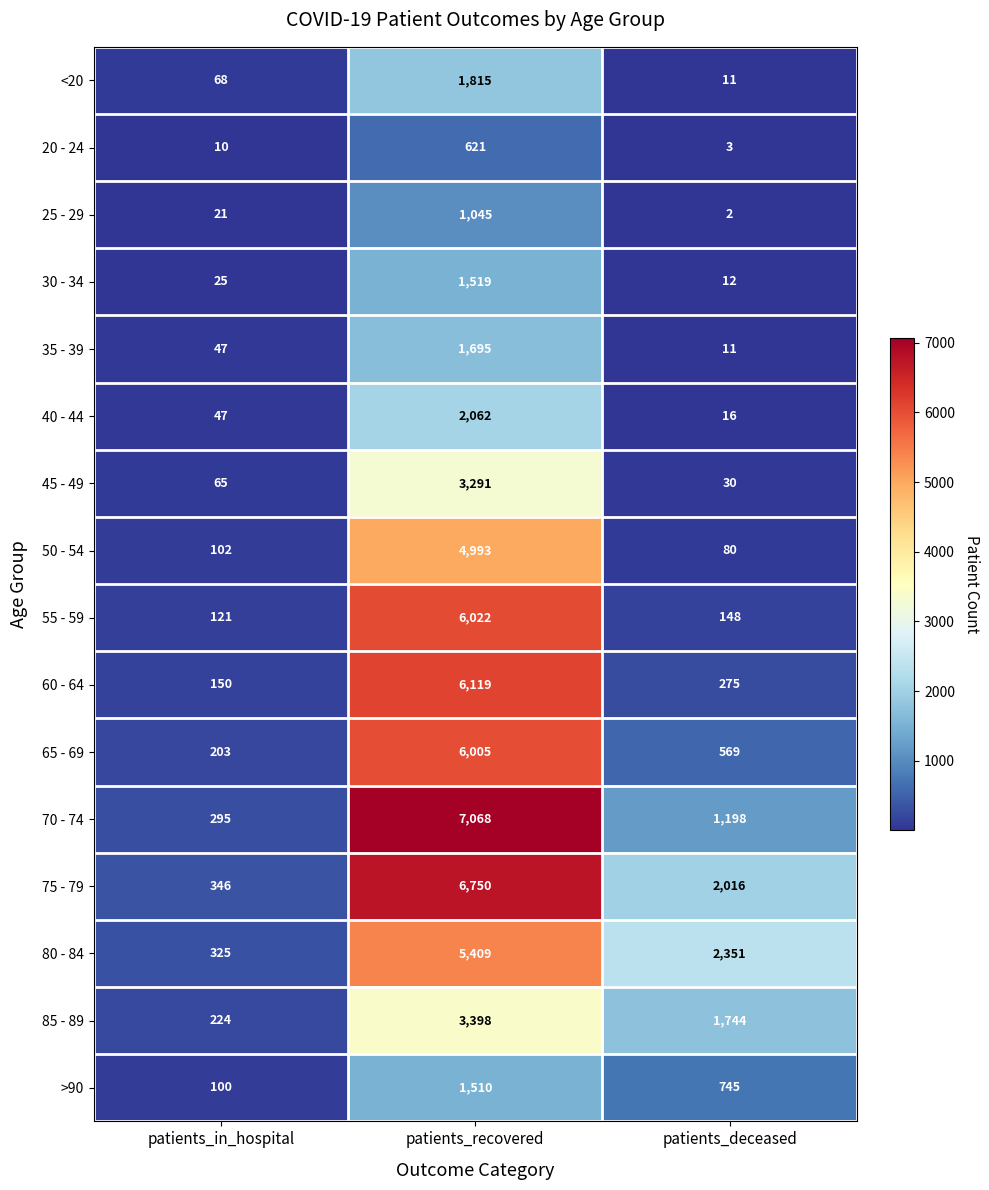

What is the difference between the second highest and minimum values in the >90 series?

645